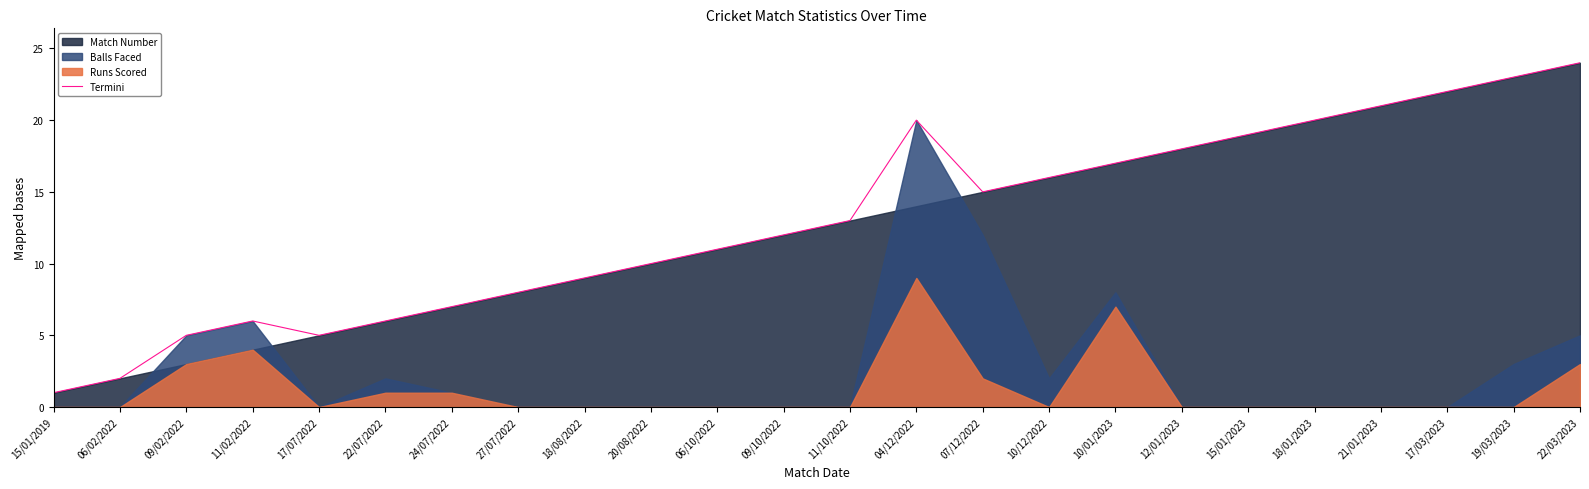

What is the label of the 10th point from the right?

07/12/2022